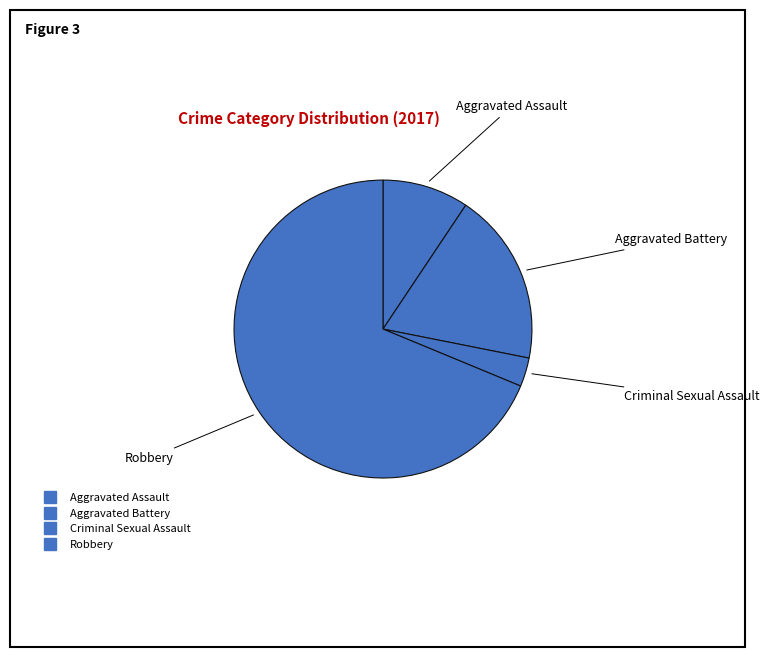

Which slice is the largest?

Robbery